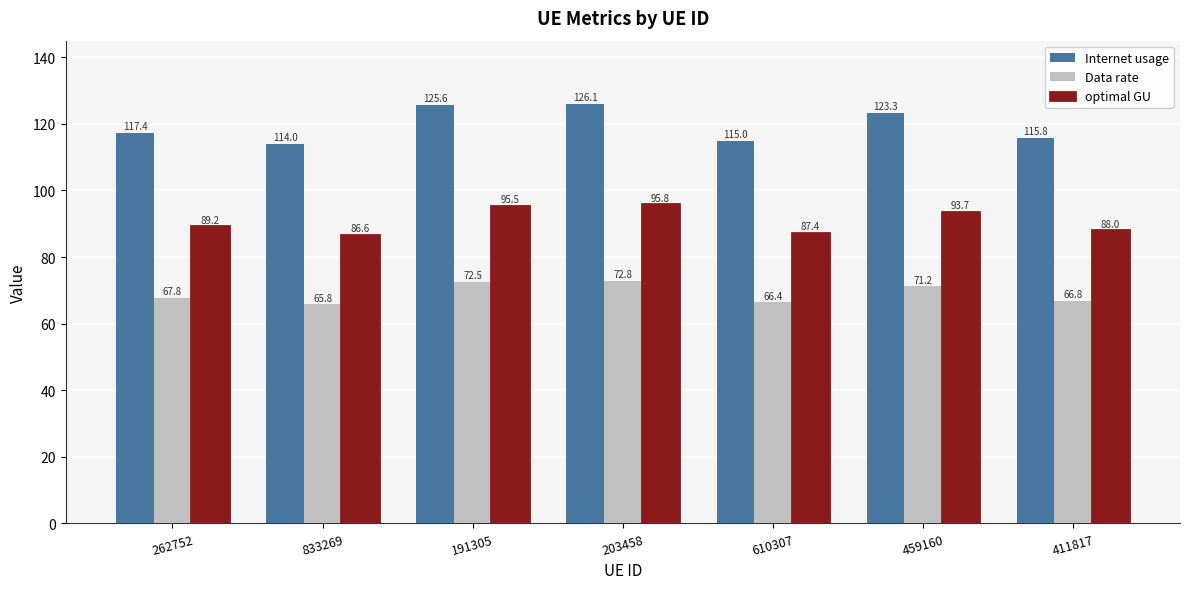

Reading right to left, what are all the values shown in this chart?

Internet usage: 411817=115.8	459160=123.3	610307=115.0	203458=126.1	191305=125.6	833269=114.0	262752=117.4
Data rate: 411817=66.8	459160=71.2	610307=66.4	203458=72.8	191305=72.5	833269=65.8	262752=67.8
optimal GU: 411817=88.0	459160=93.7	610307=87.4	203458=95.8	191305=95.5	833269=86.6	262752=89.2